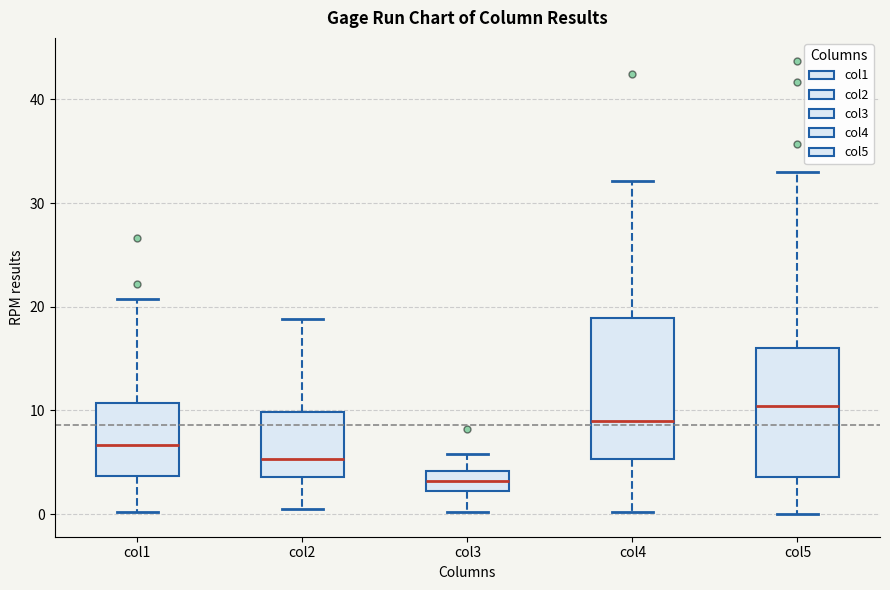

Which box is the tallest, from its lower edge to its upper edge?

col4